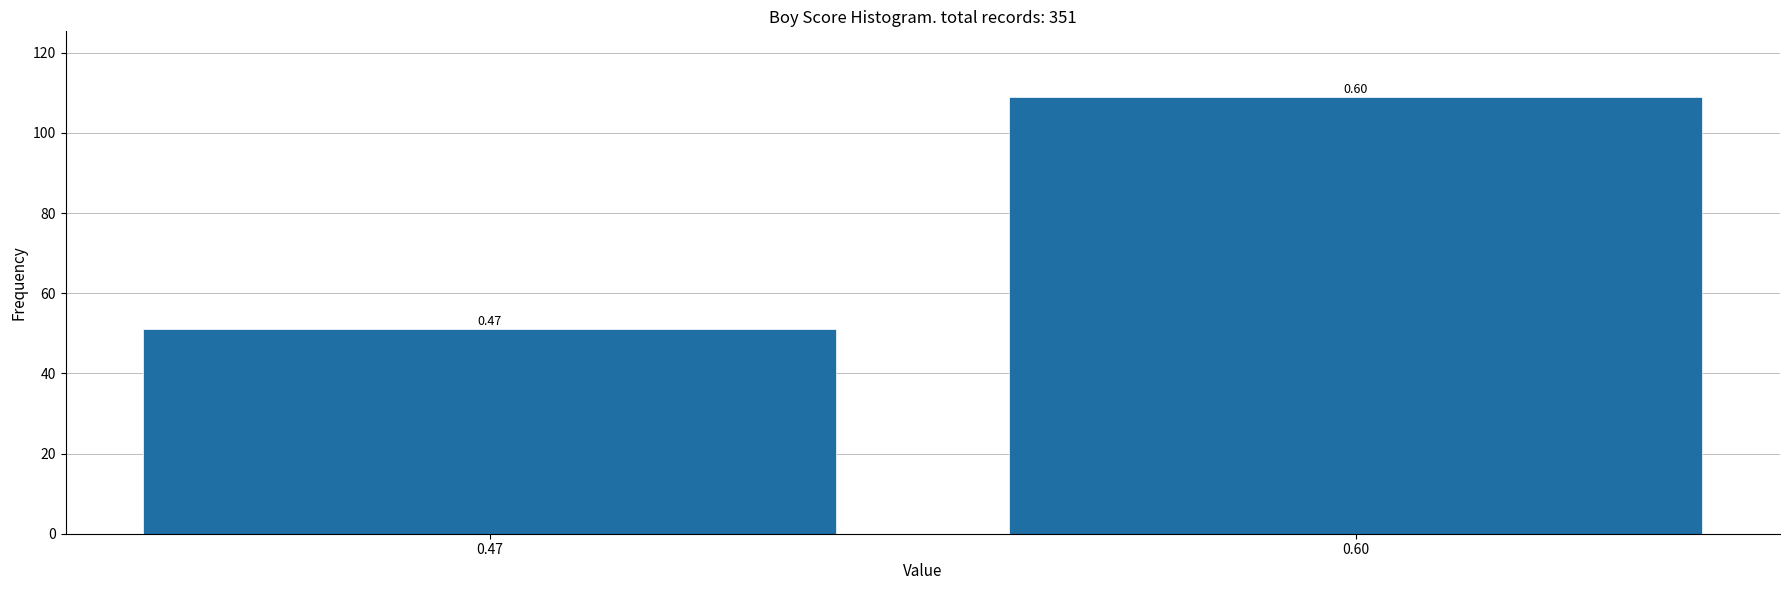

Are the bars horizontal?

No